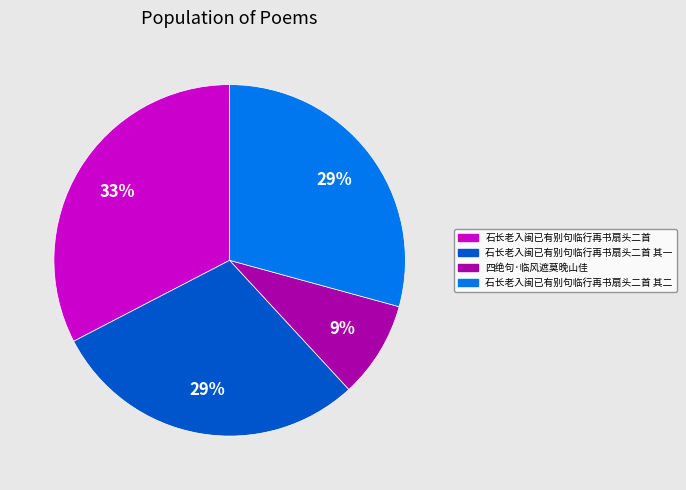

Is there any slice that represents more than half of the pie?

No